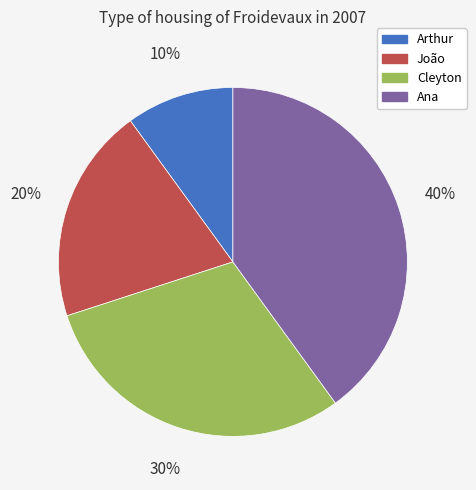

What is the smallest slice in the pie chart?

Arthur